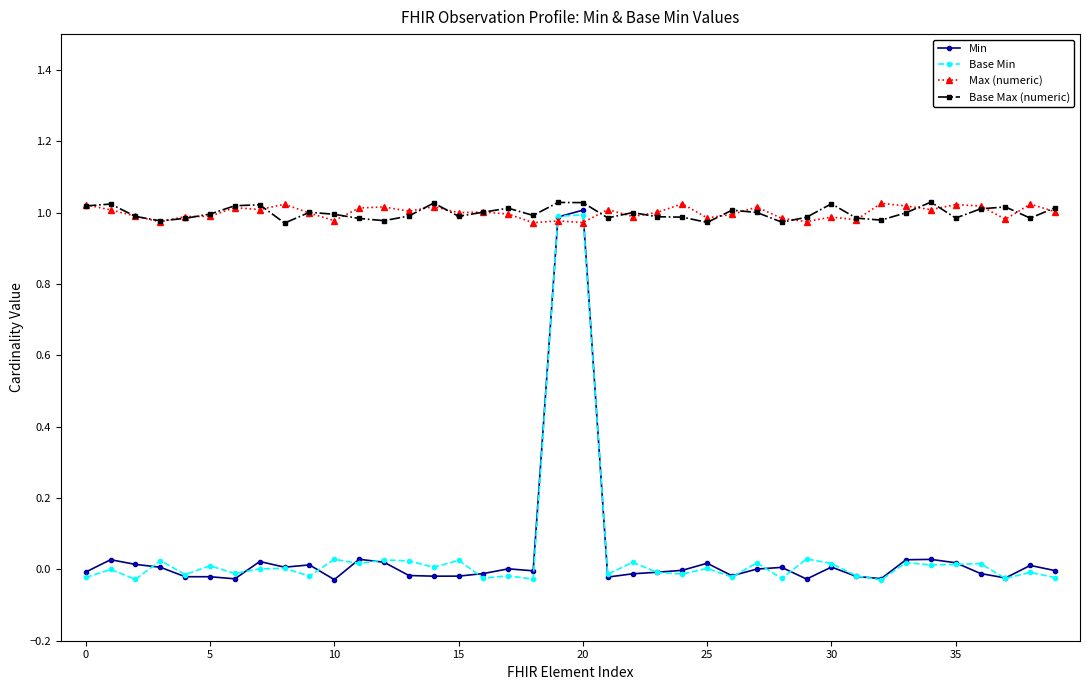

True or false: Min has more than 1 interior local peaks.

True